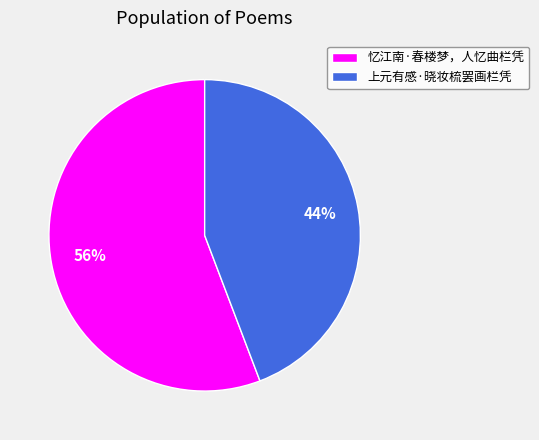

What is the smallest slice in the pie chart?

上元有感·晓妆梳罢画栏凭